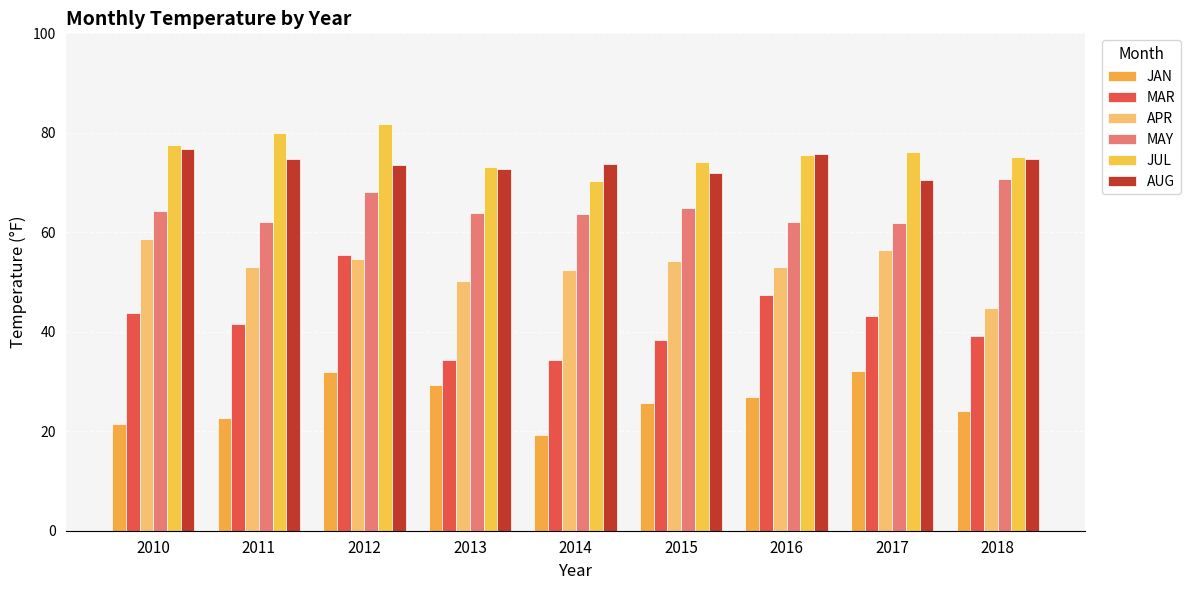

What is the value of the MAY bar at the 2nd from the left?

62.1